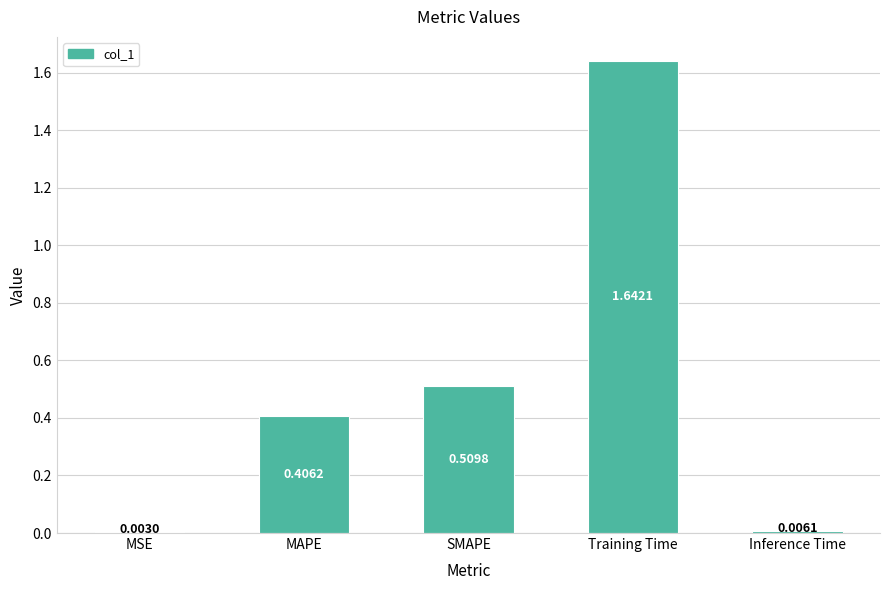

What is the change in value from SMAPE to Inference Time?

-0.5